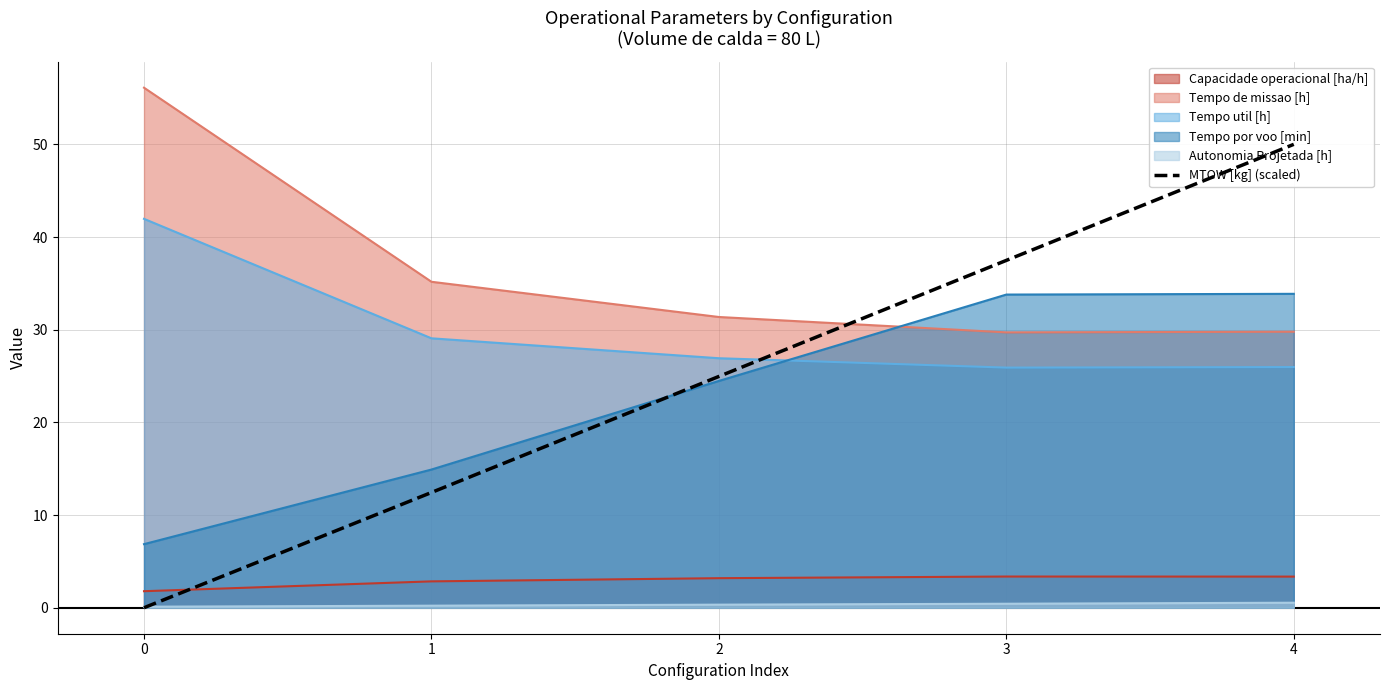

List the labels in order of value, largest first.

4, 3, 2, 1, 0